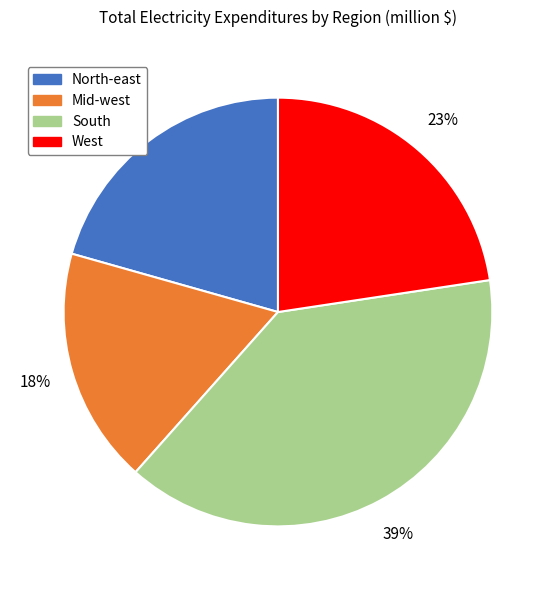

Which category has the biggest portion of the pie?

South